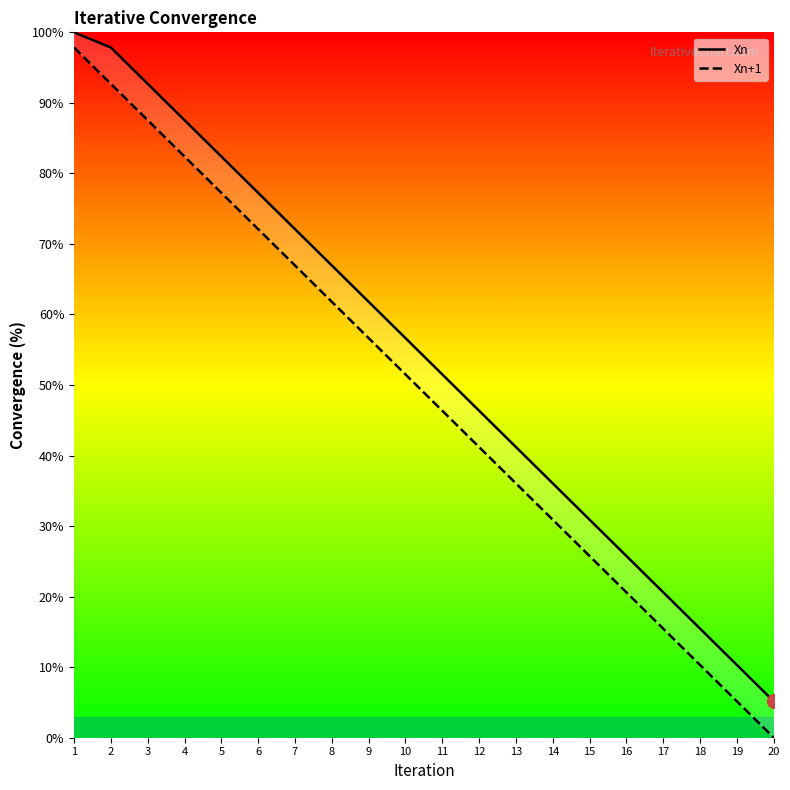

At which label is Xn+1 closest to 48?

11